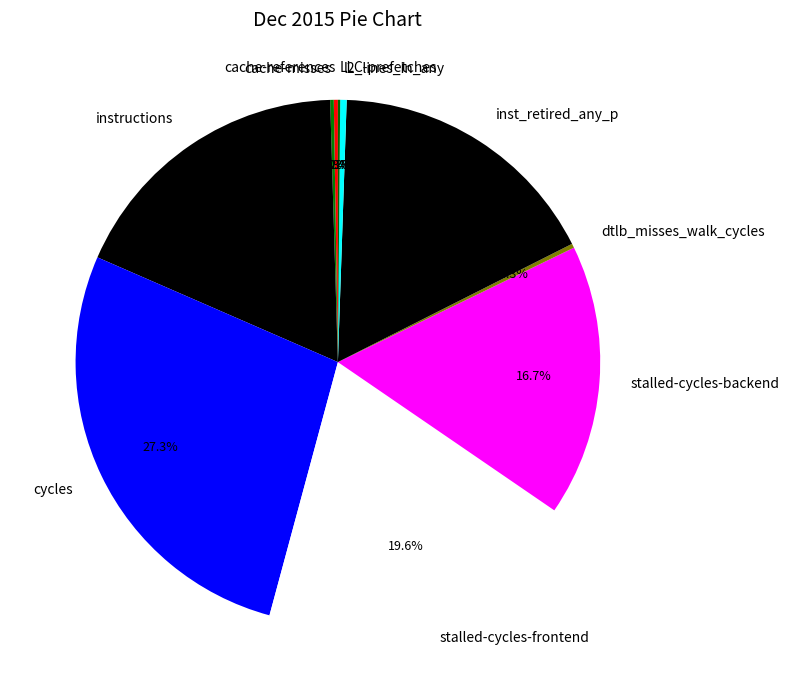

Does cycles represent more than half of the total?

No